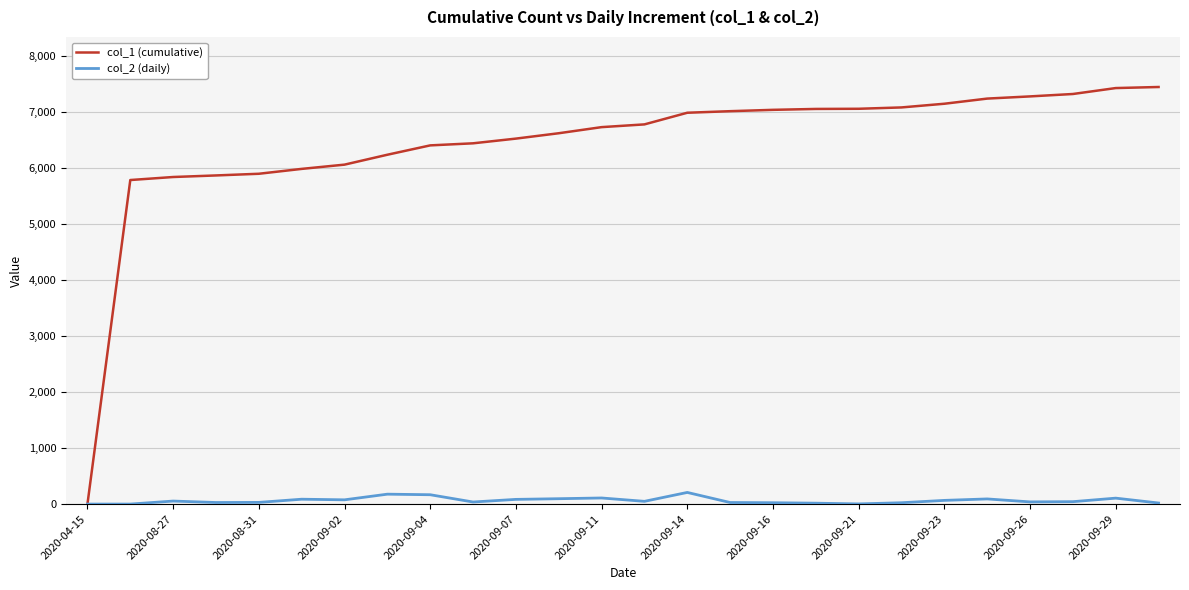

What is the maximum value shown in the chart?

7451